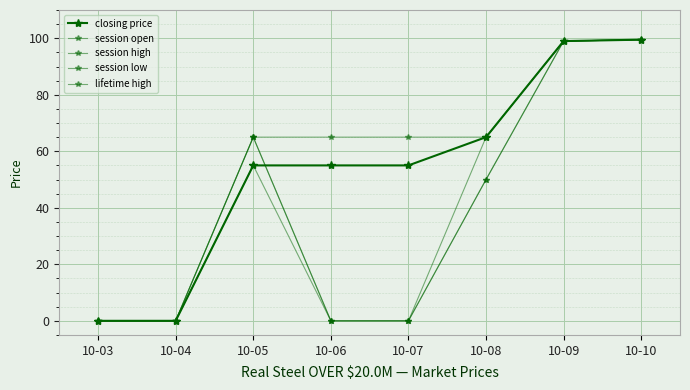

Is this an area chart (filled region under the line)?

No